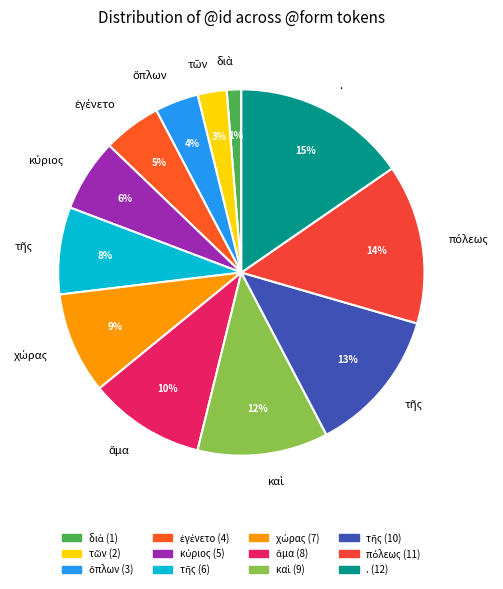

Which category has the smallest portion of the pie?

διὰ